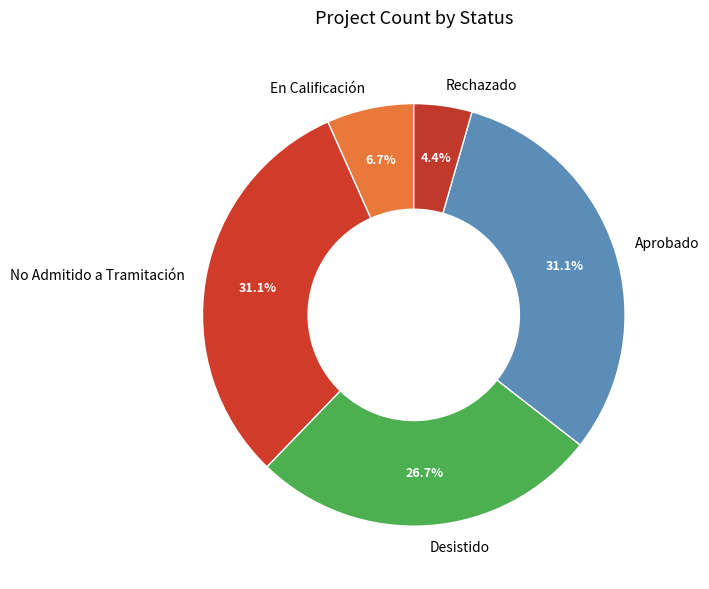

What is the ratio of the value at En Calificación to the value at Rechazado?

1.5